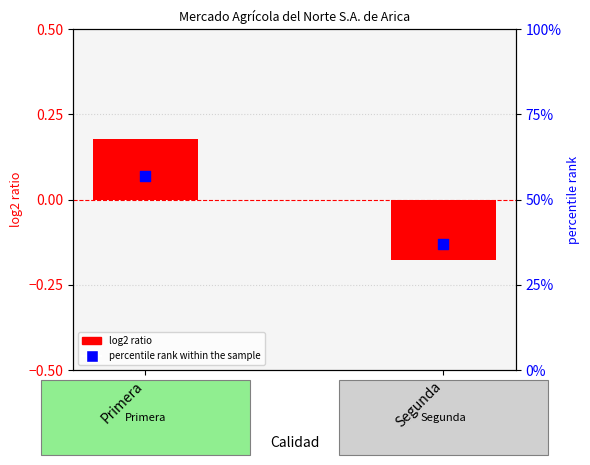

Is the value of log2 ratio (Precio prom.) at Primera greater than the value of percentile rank within the sample at Segunda?

No